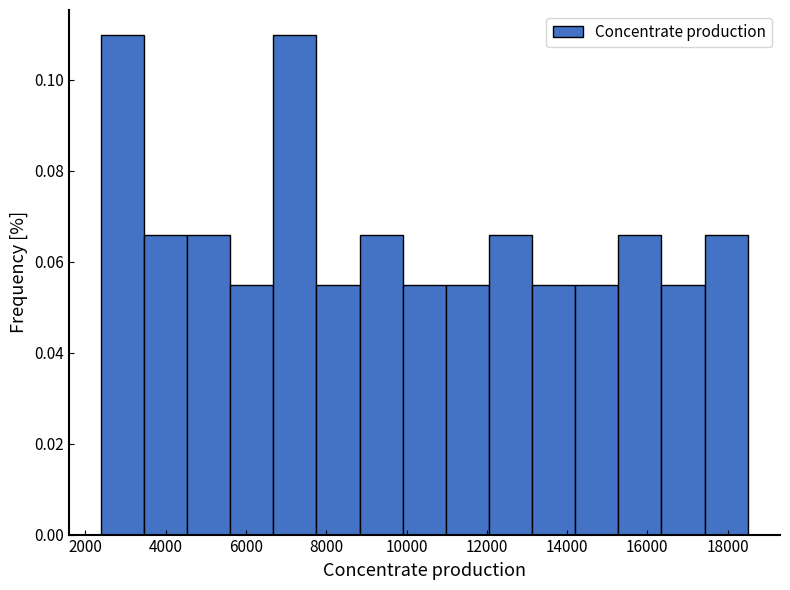

Reading left to right, transcribe this chart: for each bar, give the range it covers on the x-axis and its height. Neither the bar edges nor the heights are printed on the chart, so give them approximately, as read against the axes.

2400 to 3400: 0.110
3400 to 4600: 0.066
4600 to 5600: 0.066
5600 to 6600: 0.054
6600 to 7800: 0.110
7800 to 8800: 0.054
8800 to 10000: 0.066
10000 to 11000: 0.054
11000 to 12000: 0.054
12000 to 13200: 0.066
13200 to 14200: 0.054
14200 to 15200: 0.054
15200 to 16400: 0.066
16400 to 17400: 0.054
17400 to 18600: 0.066